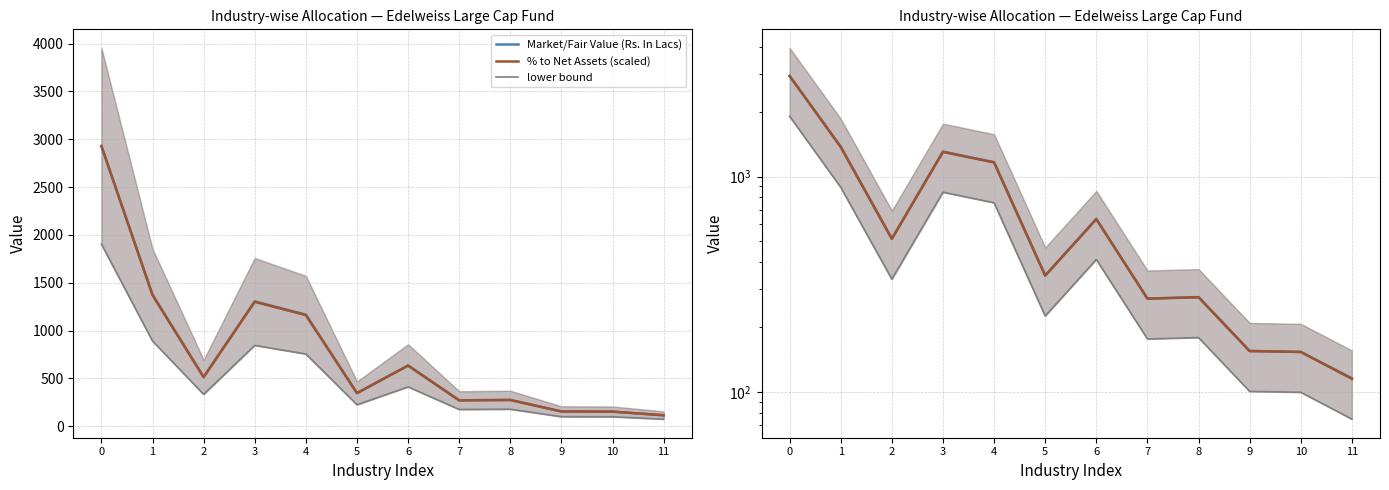

What is the smallest value displayed?

74.9